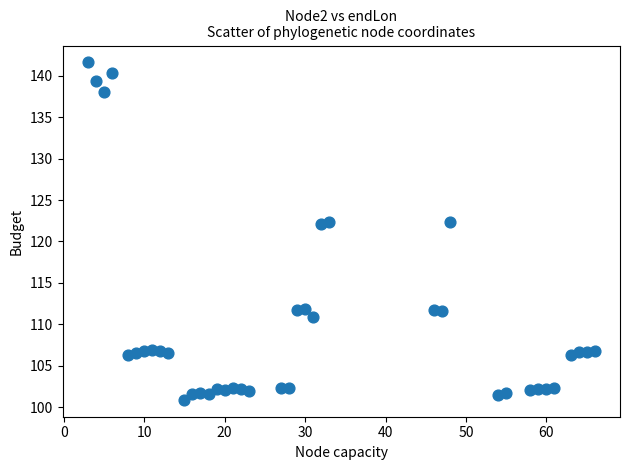

What is the range of X values (max minus min)?

63.0